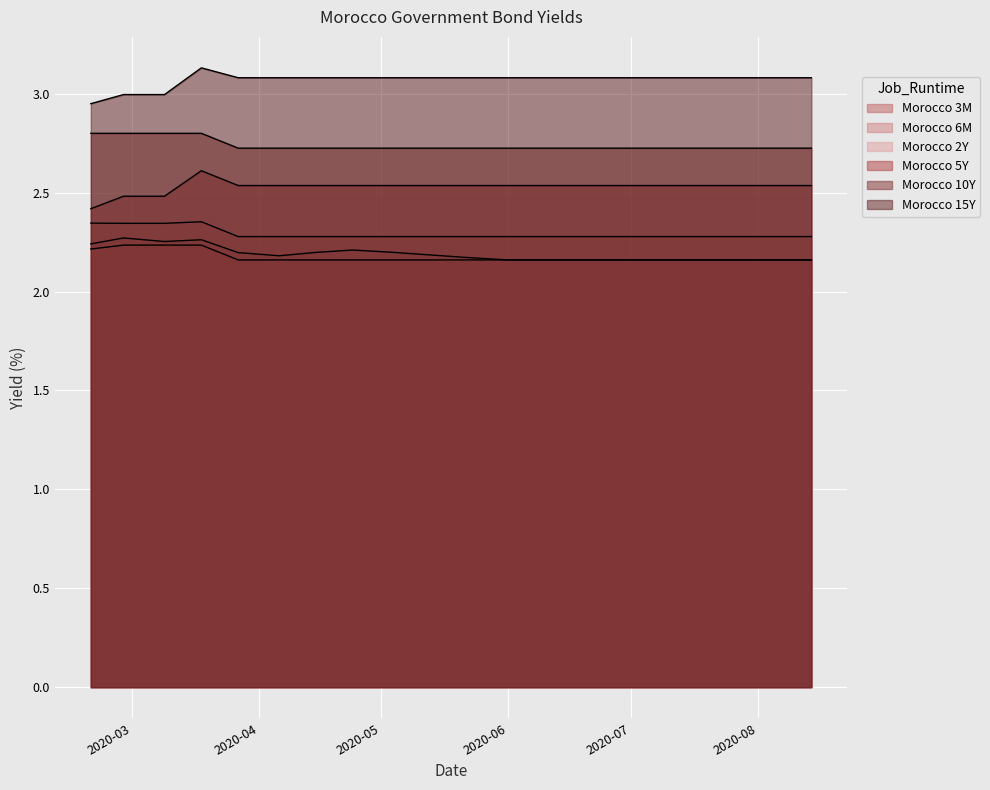

What is the label of the 7th point from the right?

2020-06-19